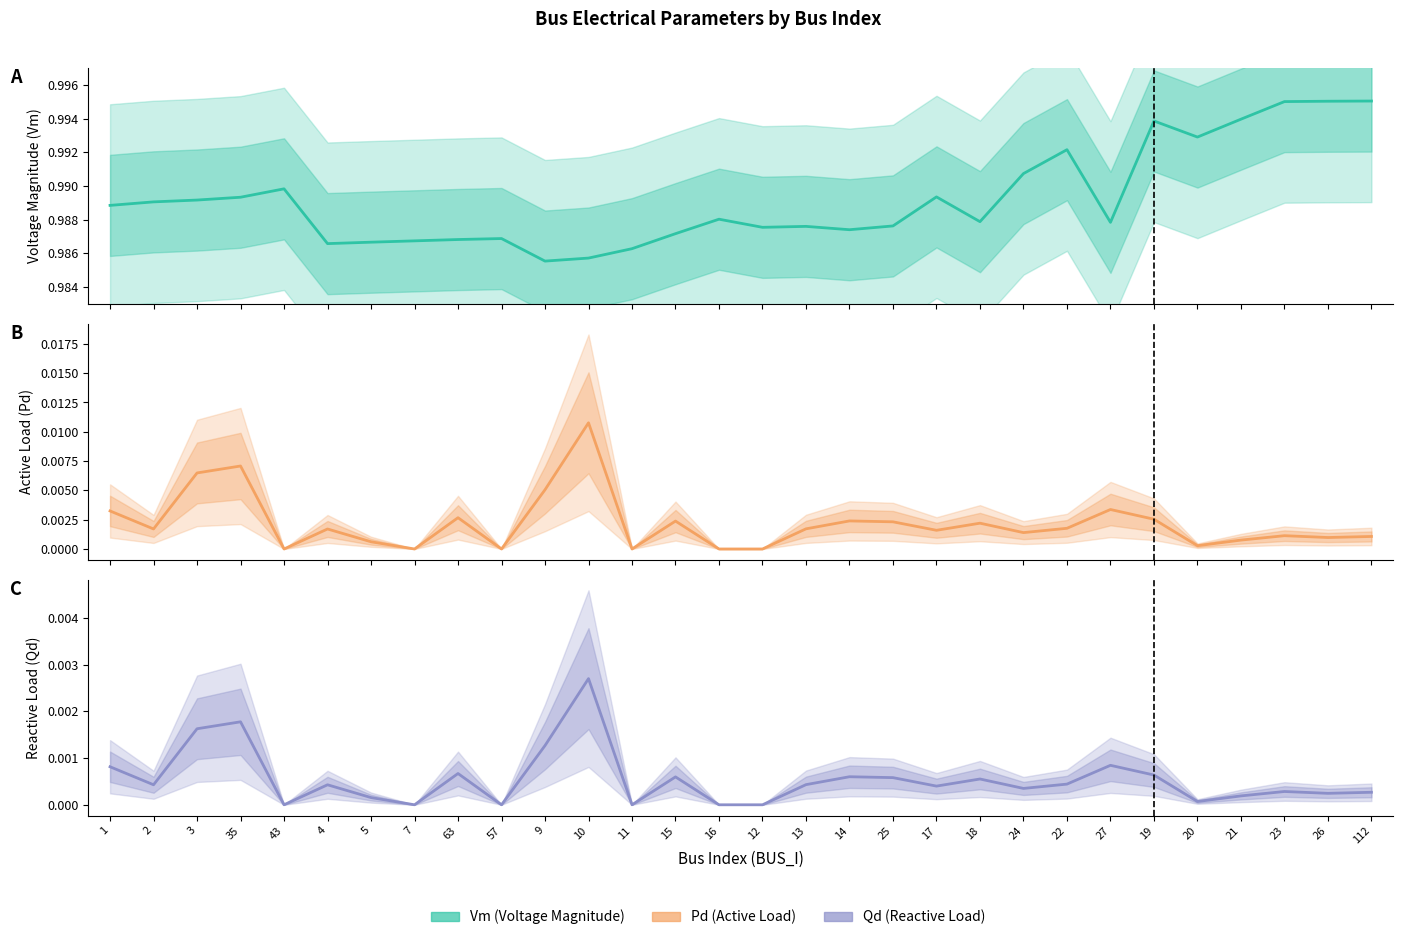

What is the value of the Vm point at the 29th from the left?

1.0